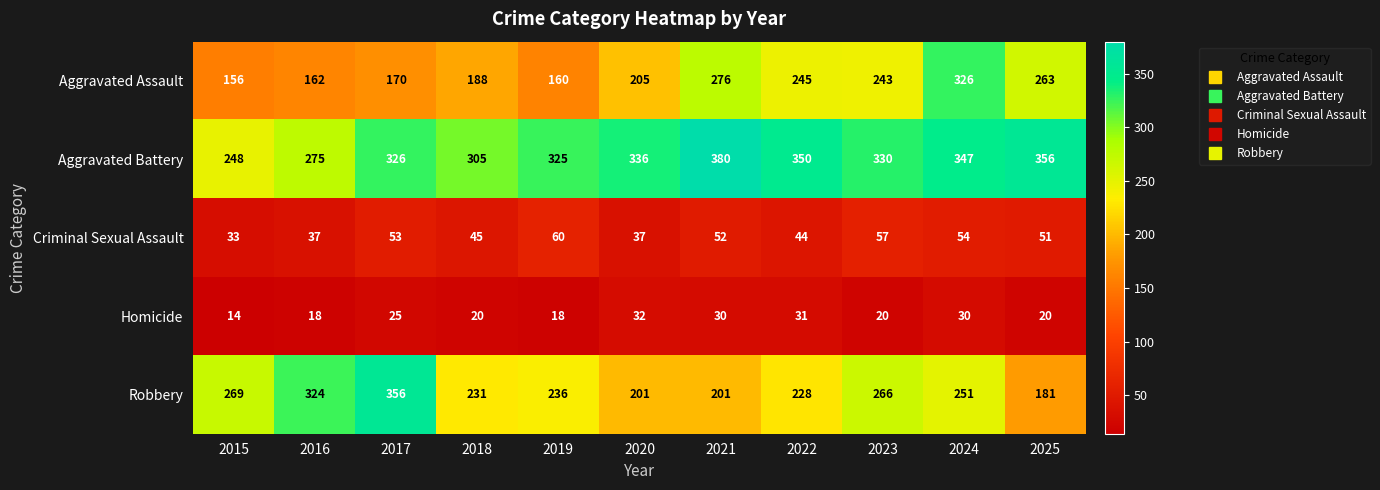

True or false: Homicide has a value of 36 at 2017.

False